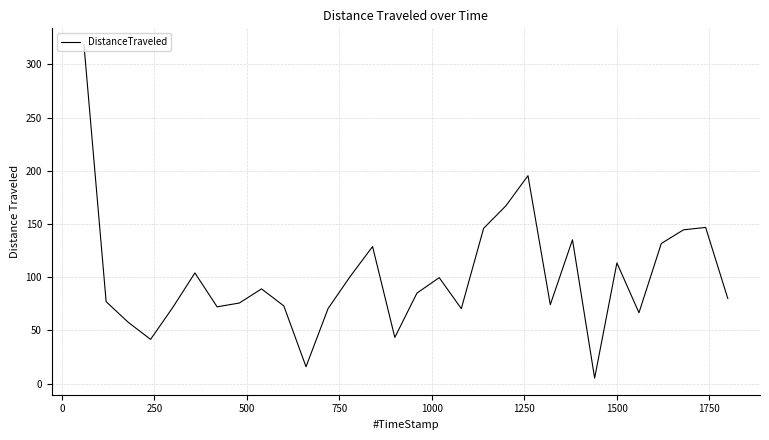

What is the greatest value displayed?

318.1